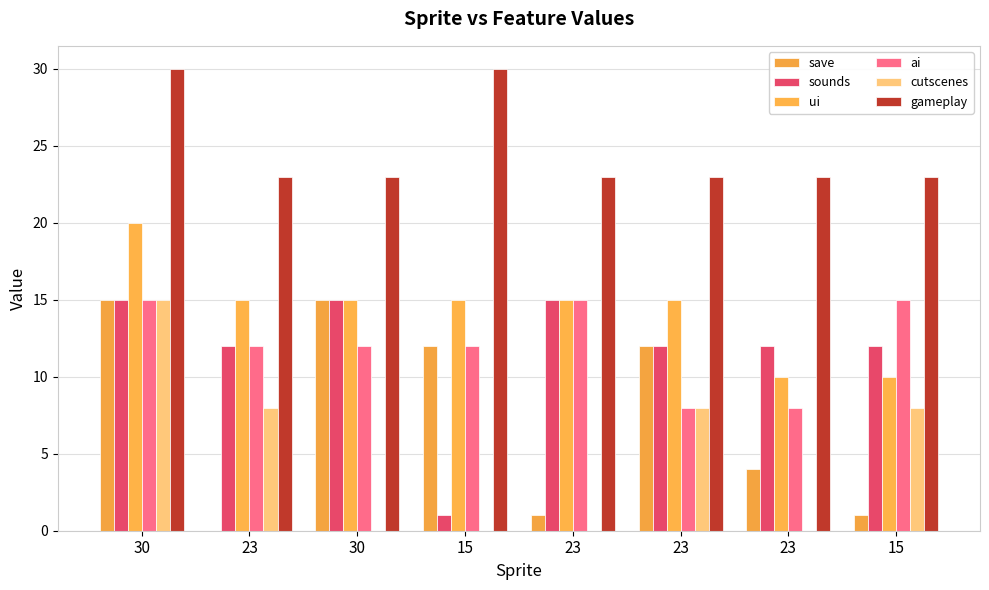

Is it true that save equals 1 at 15?

False